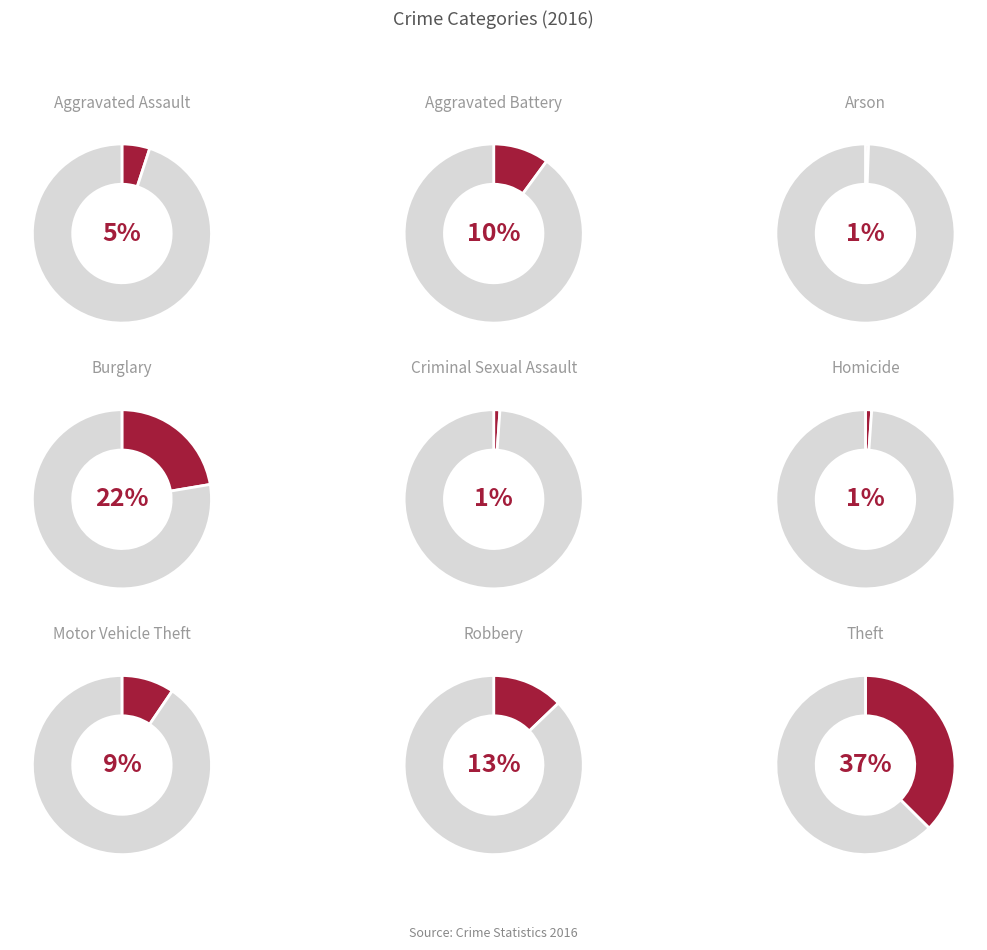

Is the sum of Burglary and Criminal Sexual Assault greater than half?

No